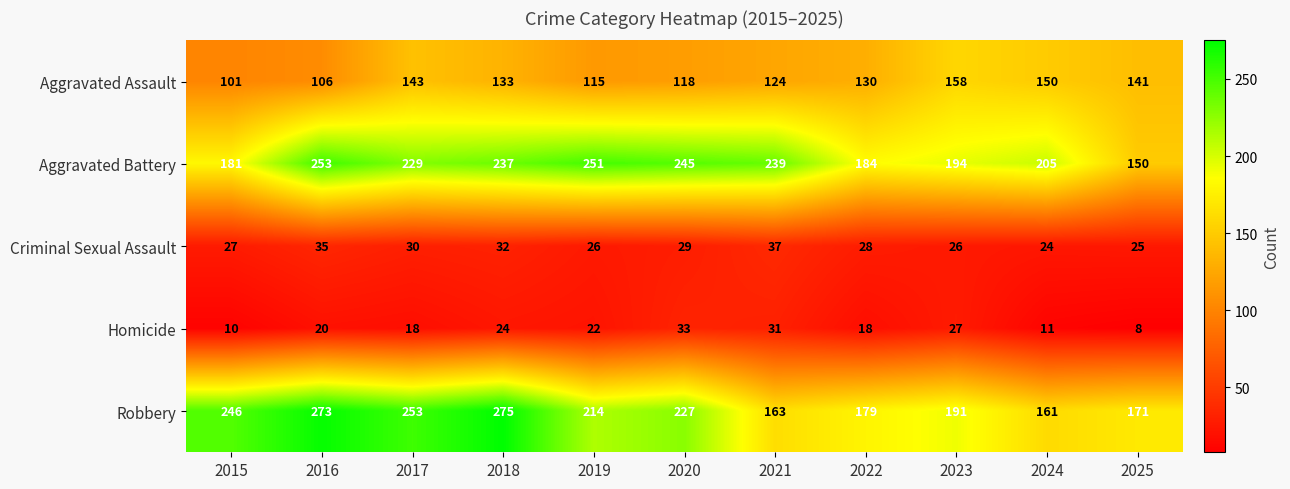

What is the total value across all series at 2020?

652